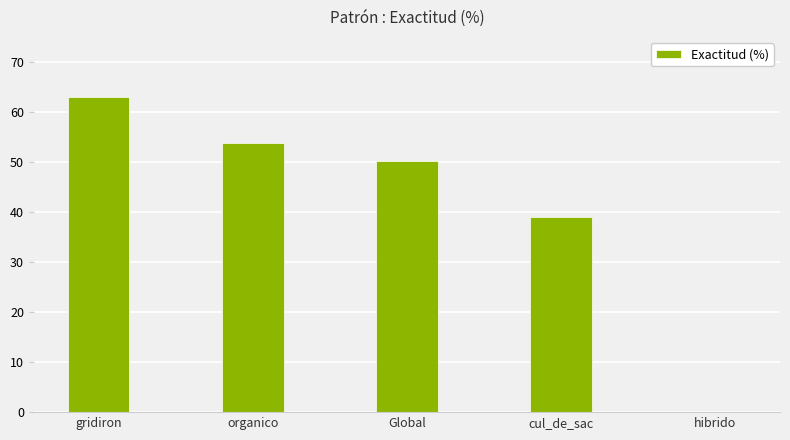

Are the bars horizontal?

No